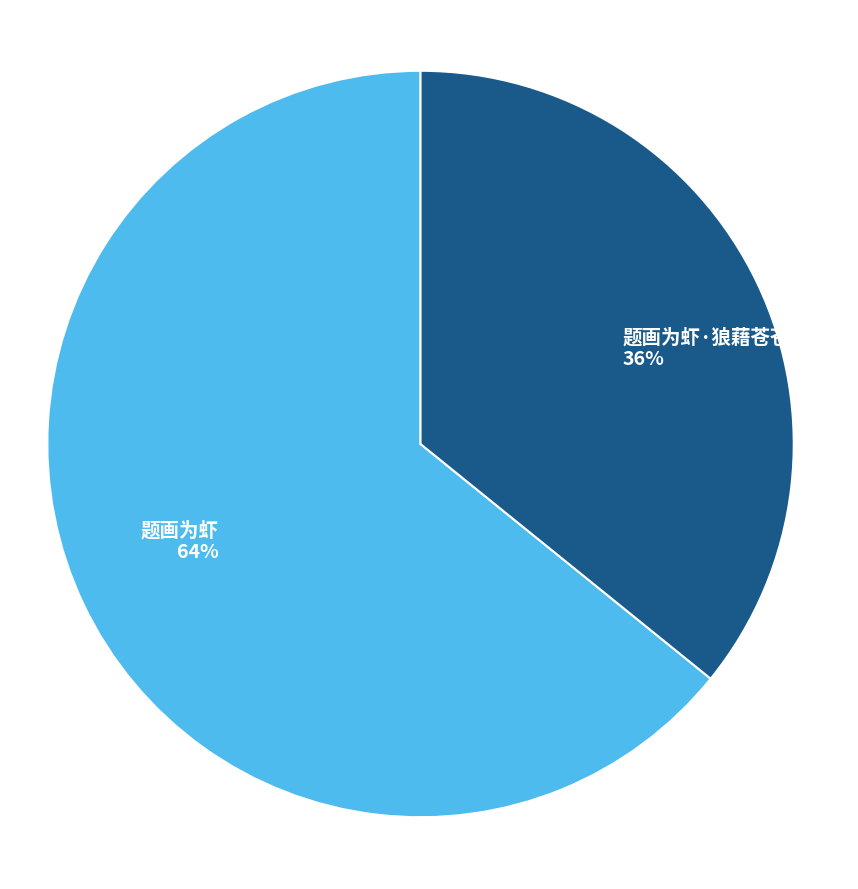

Which category has the biggest portion of the pie?

题画为虾